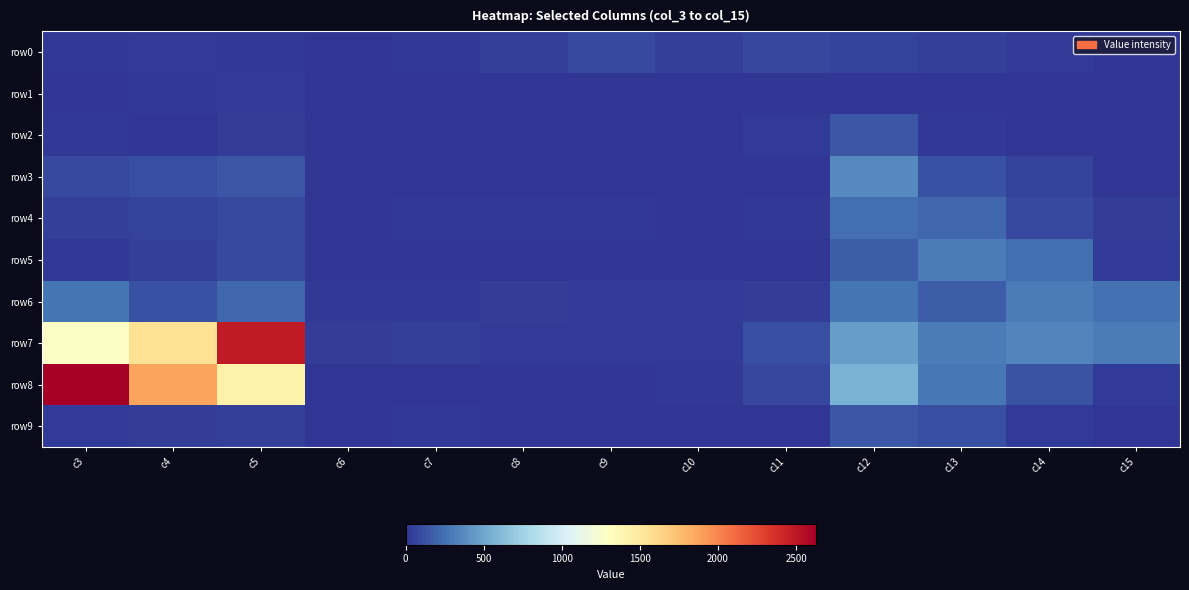

Reading right to left, transcribe all the data shown in this chart.

row0: c15=9	c14=25	c13=51	c12=53	c11=73	c10=42	c9=87	c8=49	c7=15	c6=8	c5=20	c4=21	c3=17
row1: c15=0	c14=0	c13=0	c12=5	c11=7	c10=1	c9=0	c8=1	c7=0	c6=0	c5=22	c4=12	c3=6
row2: c15=2	c14=10	c13=16	c12=135	c11=22	c10=2	c9=2	c8=0	c7=2	c6=0	c5=32	c4=8	c3=19
row3: c15=10	c14=53	c13=115	c12=369	c11=6	c10=0	c9=0	c8=0	c7=0	c6=0	c5=138	c4=112	c3=86
row4: c15=33	c14=91	c13=213	c12=242	c11=19	c10=10	c9=18	c8=18	c7=13	c6=10	c5=83	c4=57	c3=48
row5: c15=22	c14=237	c13=306	c12=165	c11=0	c10=0	c9=0	c8=0	c7=0	c6=0	c5=88	c4=47	c3=18
row6: c15=247	c14=304	c13=168	c12=274	c11=34	c10=24	c9=26	c8=34	c7=20	c6=20	c5=214	c4=114	c3=270
row7: c15=300	c14=348	c13=300	c12=453	c11=110	c10=26	c9=25	c8=29	c7=42	c6=41	c5=2475	c4=1557	c3=1289
row8: c15=28	c14=130	c13=280	c12=561	c11=74	c10=15	c9=4	c8=0	c7=0	c6=0	c5=1427	c4=1874	c3=2629
row9: c15=7	c14=21	c13=112	c12=142	c11=9	c10=0	c9=8	c8=0	c7=14	c6=2	c5=43	c4=40	c3=30